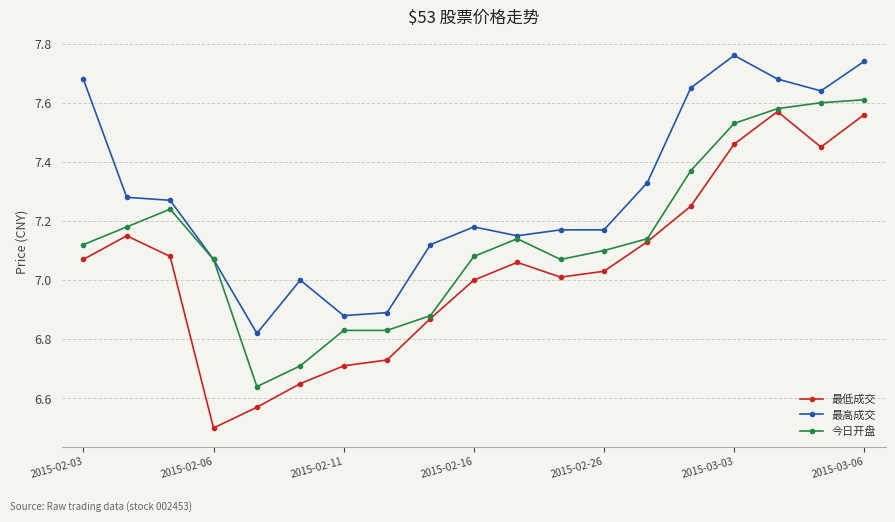

How many distinct data groups are displayed?

3